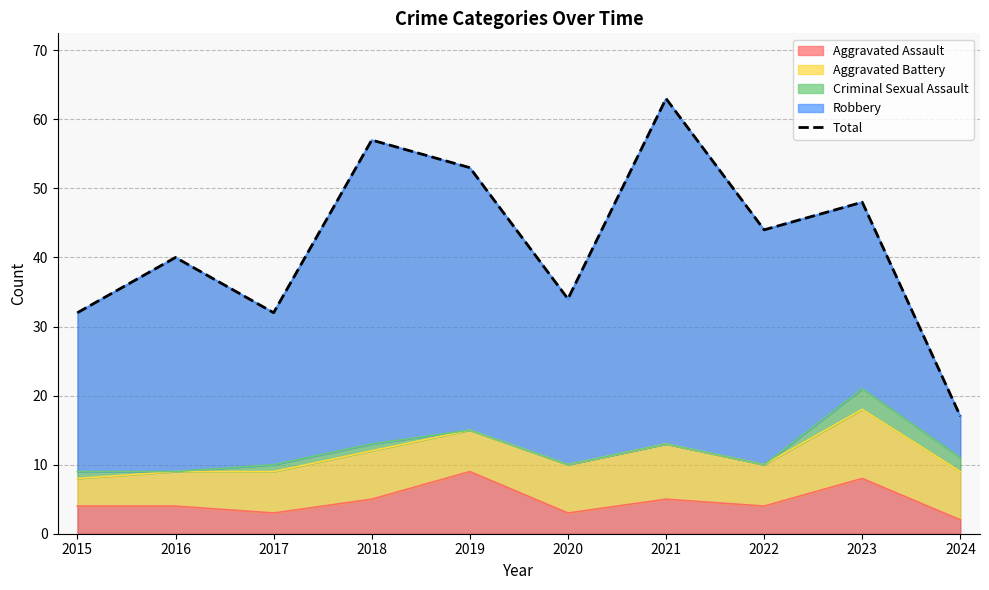

What is the ratio of the value at 2018 to the value at 2019?

1.1